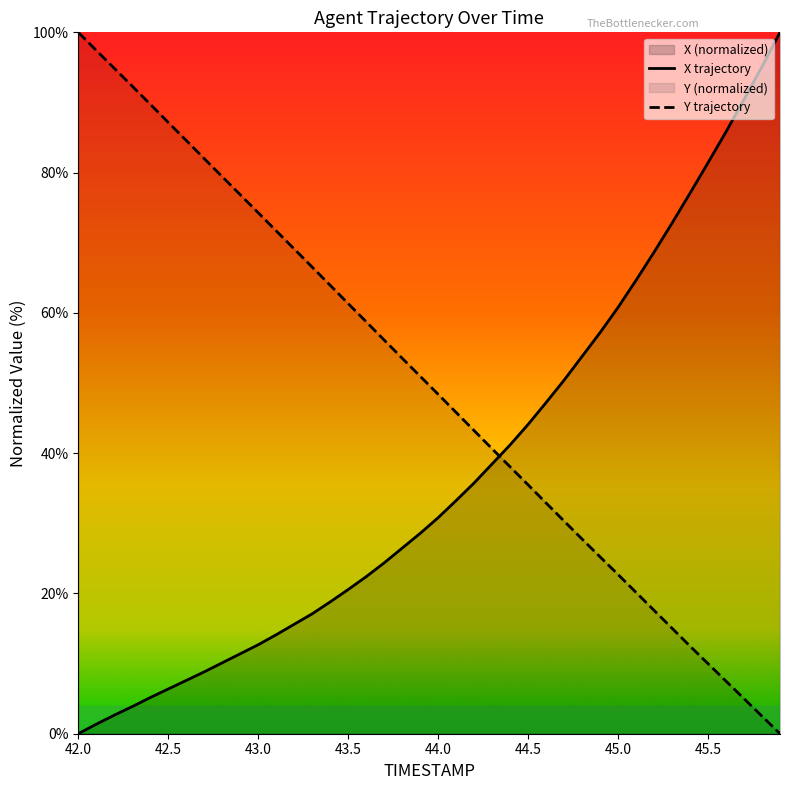

What is the label of the 6th point from the right?

45.4